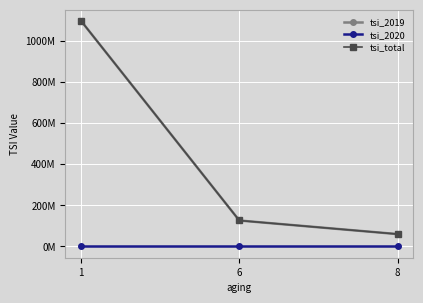

What is the value of the tsi_total point at the 3rd from the left?

60000000